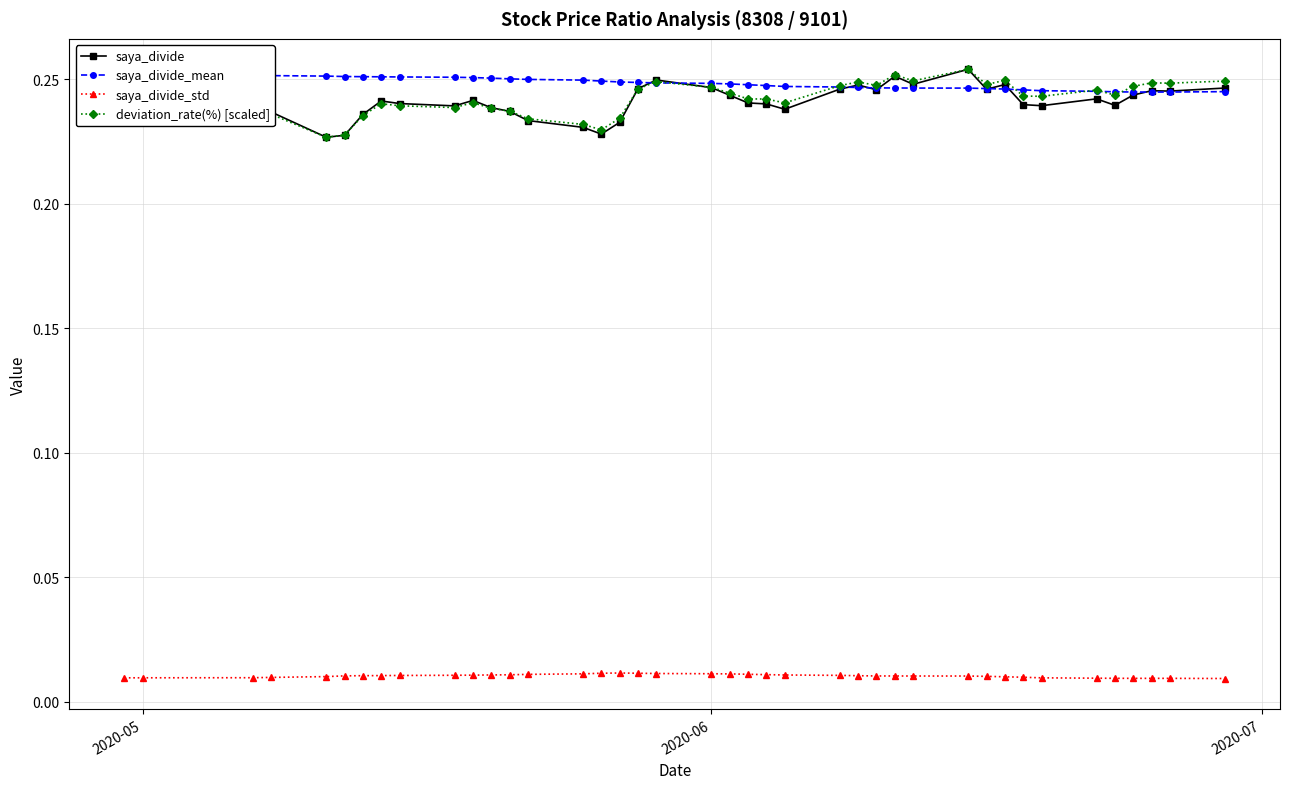

True or false: saya_divide has more than 2 interior local peaks.

True